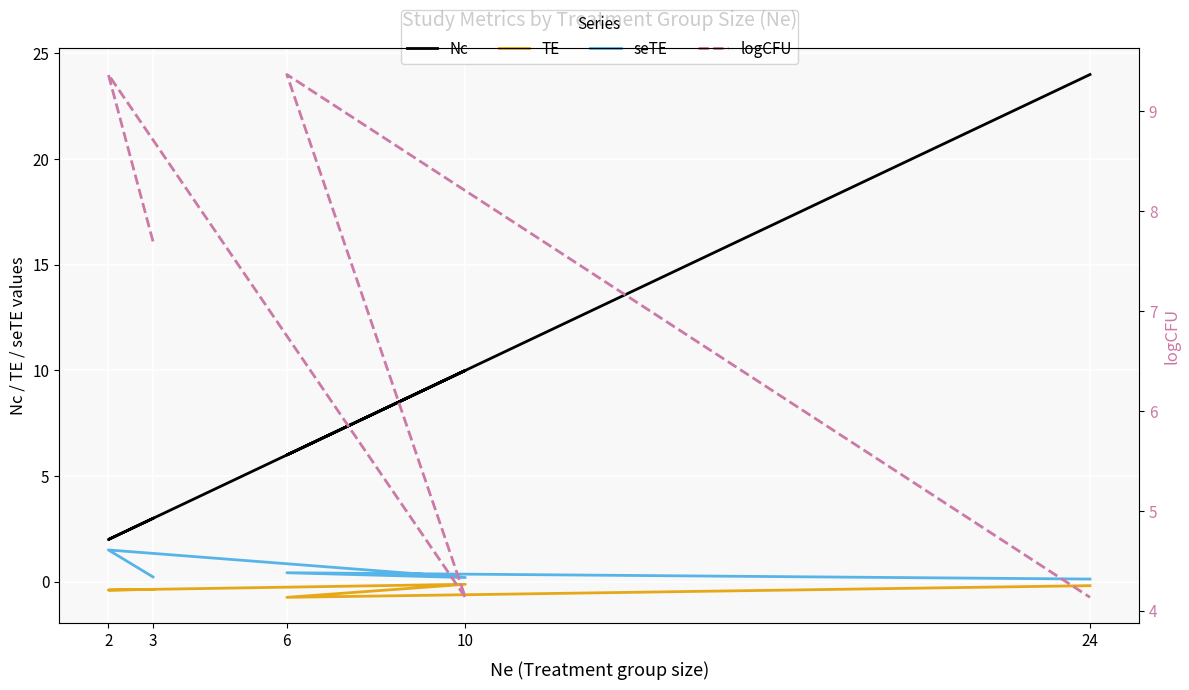

At how many categories does at least one series exceed 2?

5